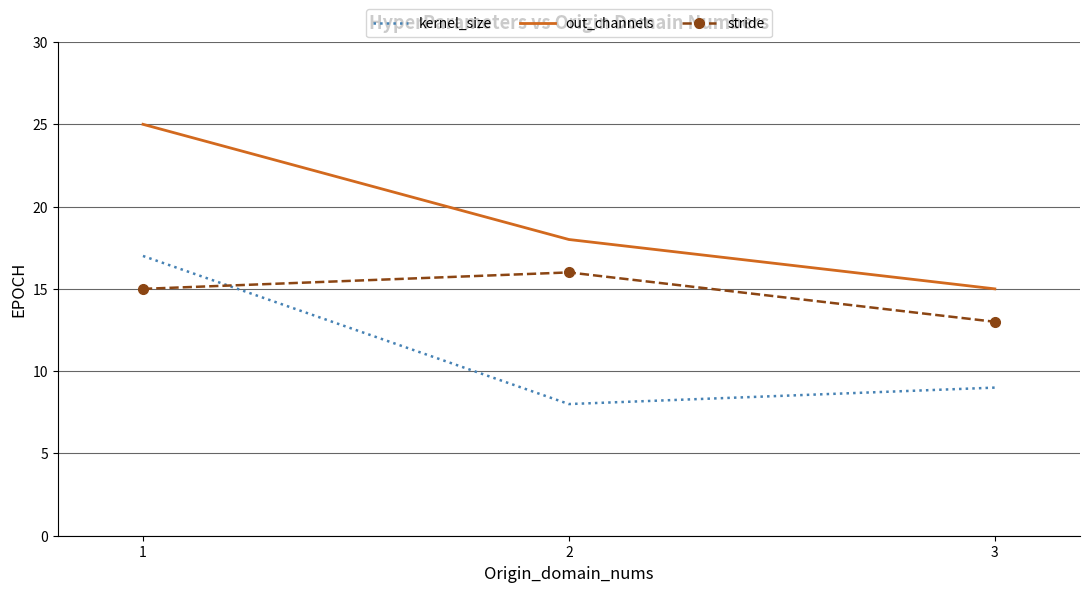

Which label corresponds to the smallest value in the chart?

2